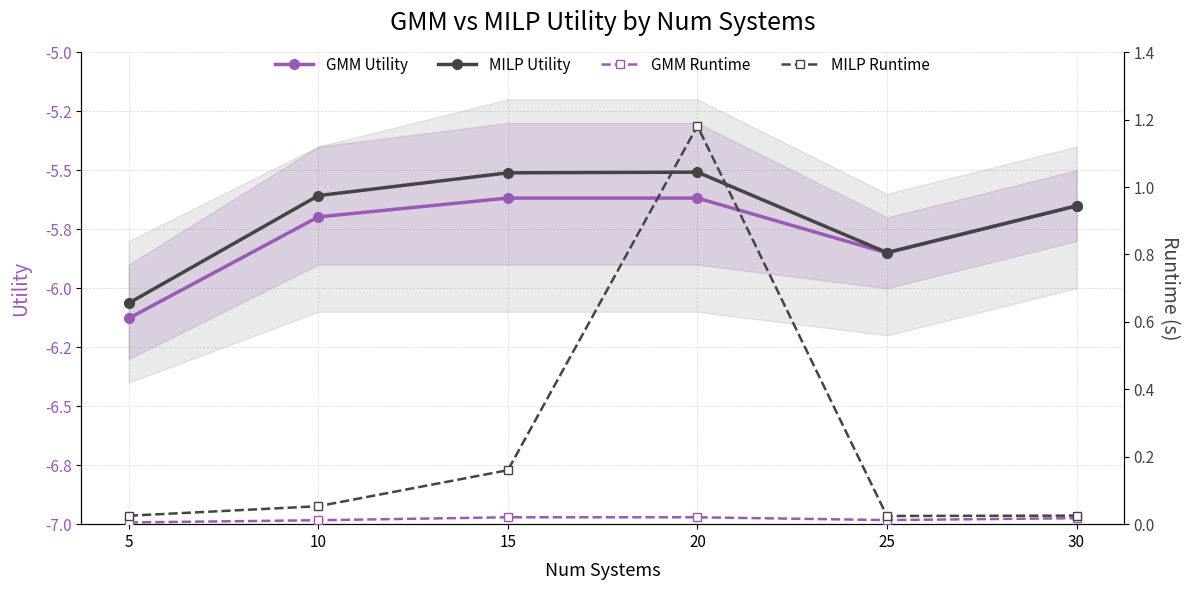

Which series has the widest spread of values?

MILP Runtime